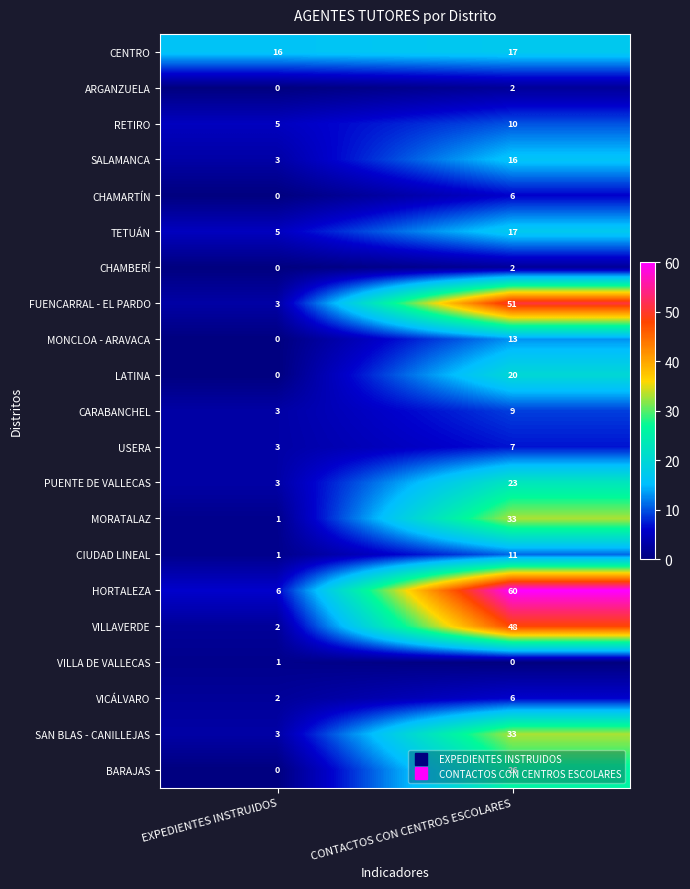

Between EXPEDIENTES INSTRUIDOS and CONTACTOS CON CENTROS ESCOLARES, which series saw the biggest shift?

HORTALEZA